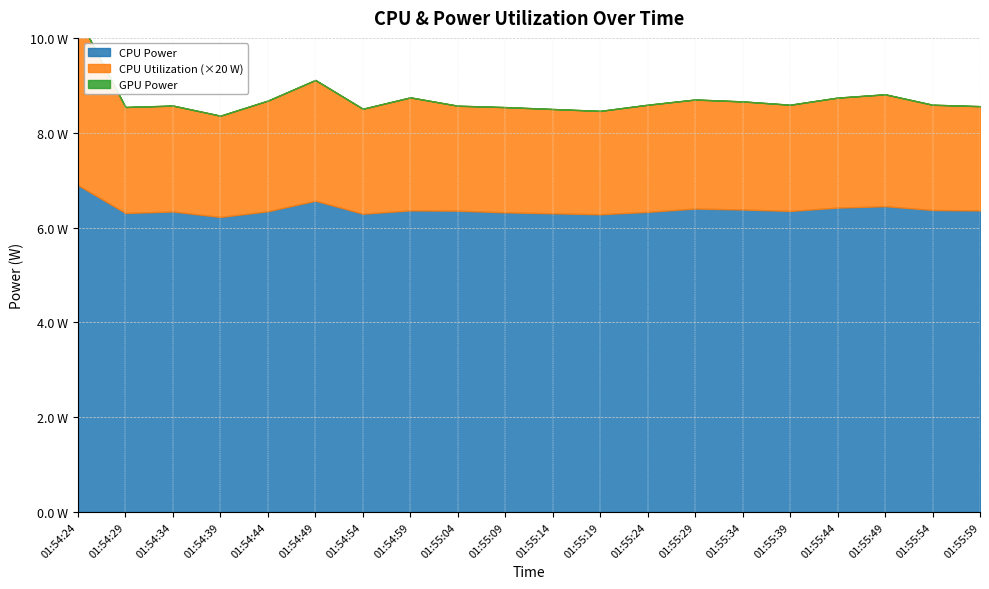

The value of CPU Utilization at 01:55:14 is 0.1. True or false?

True